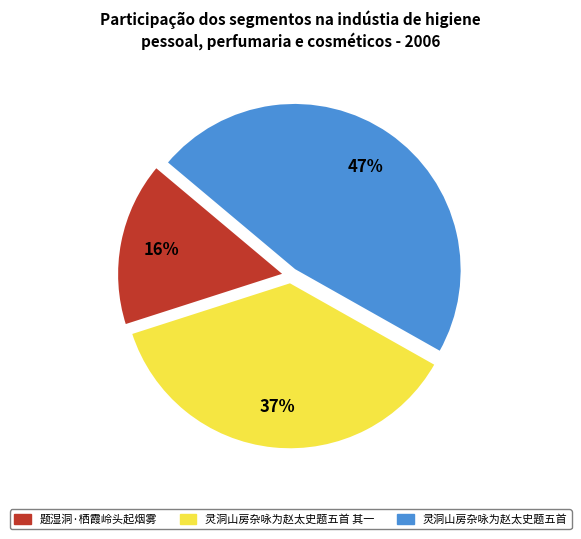

How many segments does this pie chart have?

3